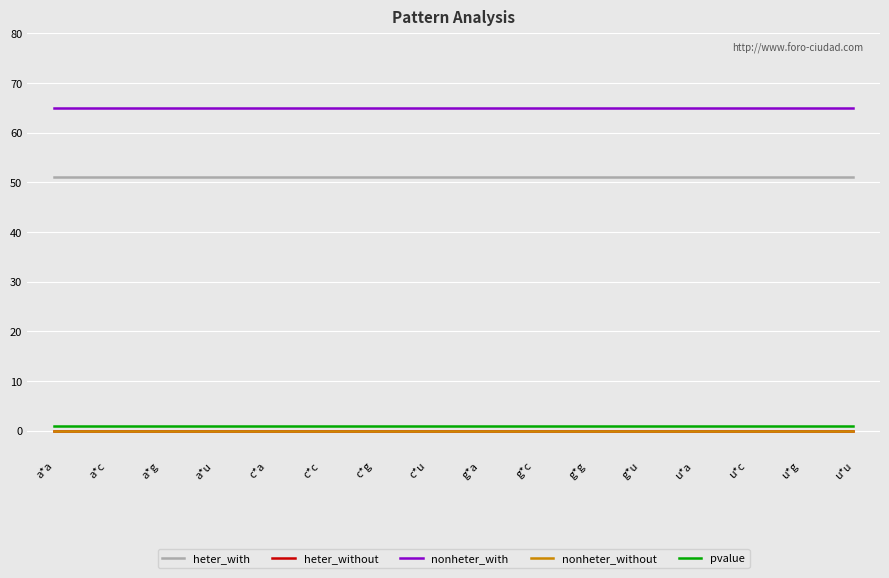

Is the value of heter_with at c*c greater than the value of nonheter_without at g*g?

Yes